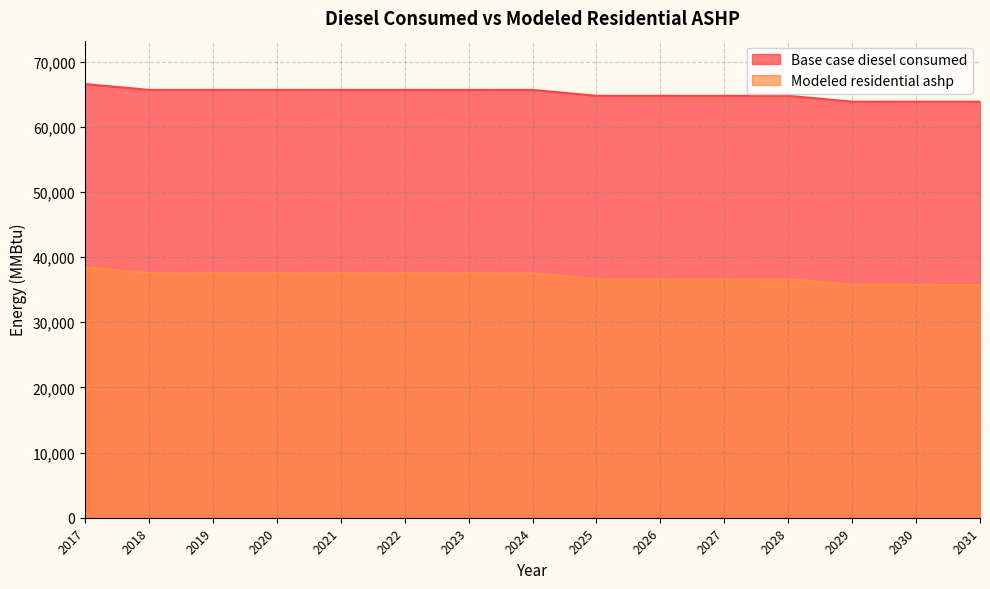

Where does the Modeled residential ashp series first go above 37531?

2017